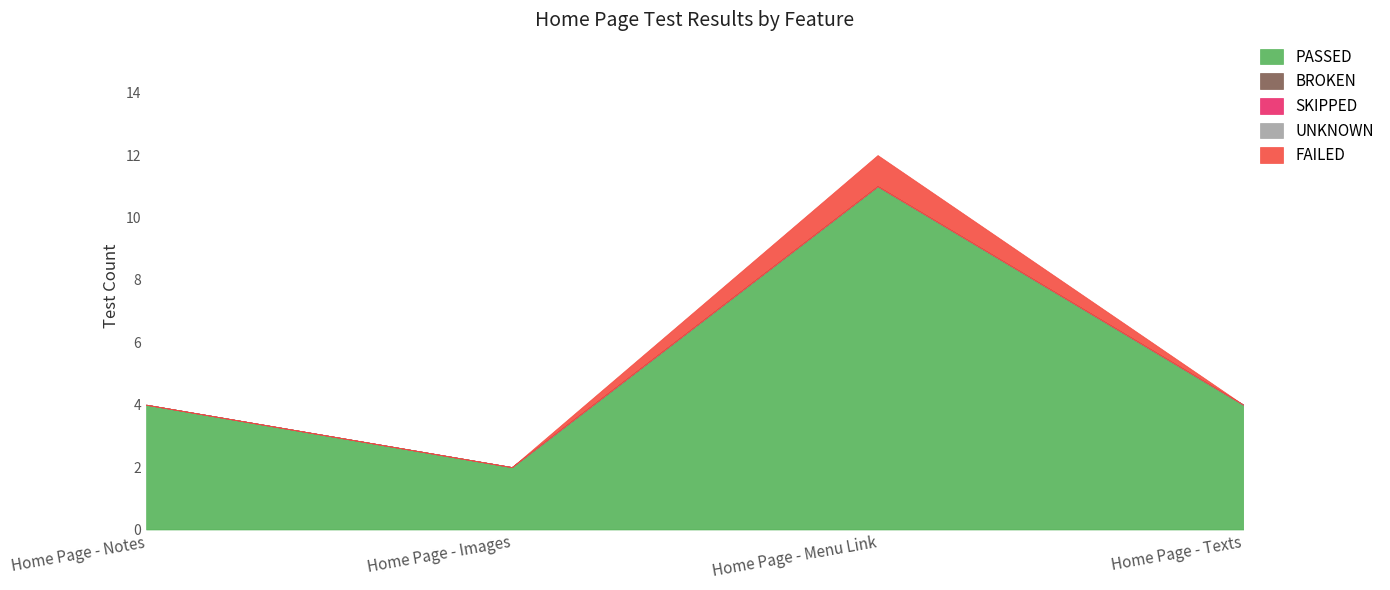

True or false: PASSED and UNKNOWN cross at least once.

False